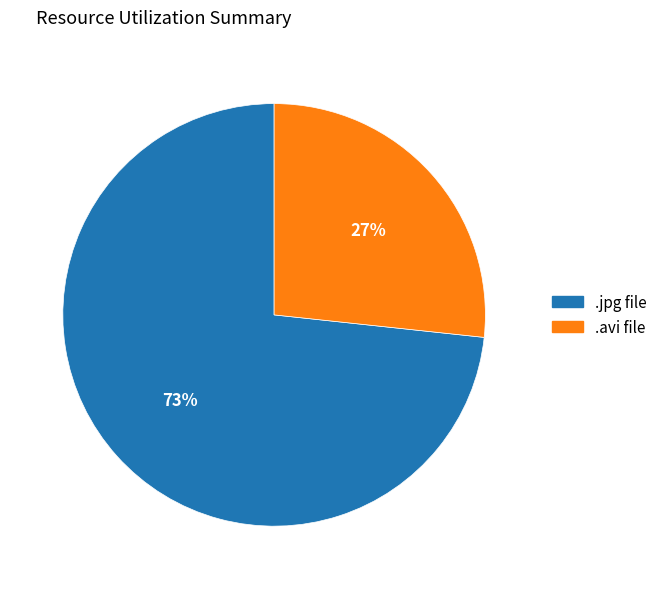

Which category accounts for the majority?

.jpg file